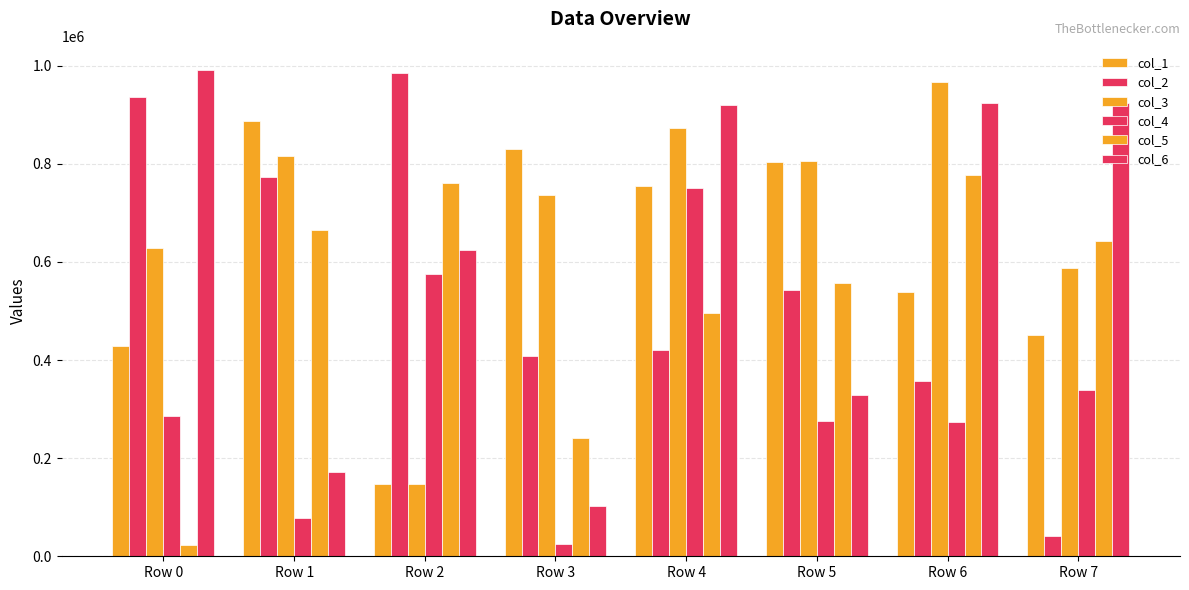

How many values in the col_1 series are below 754538?

4